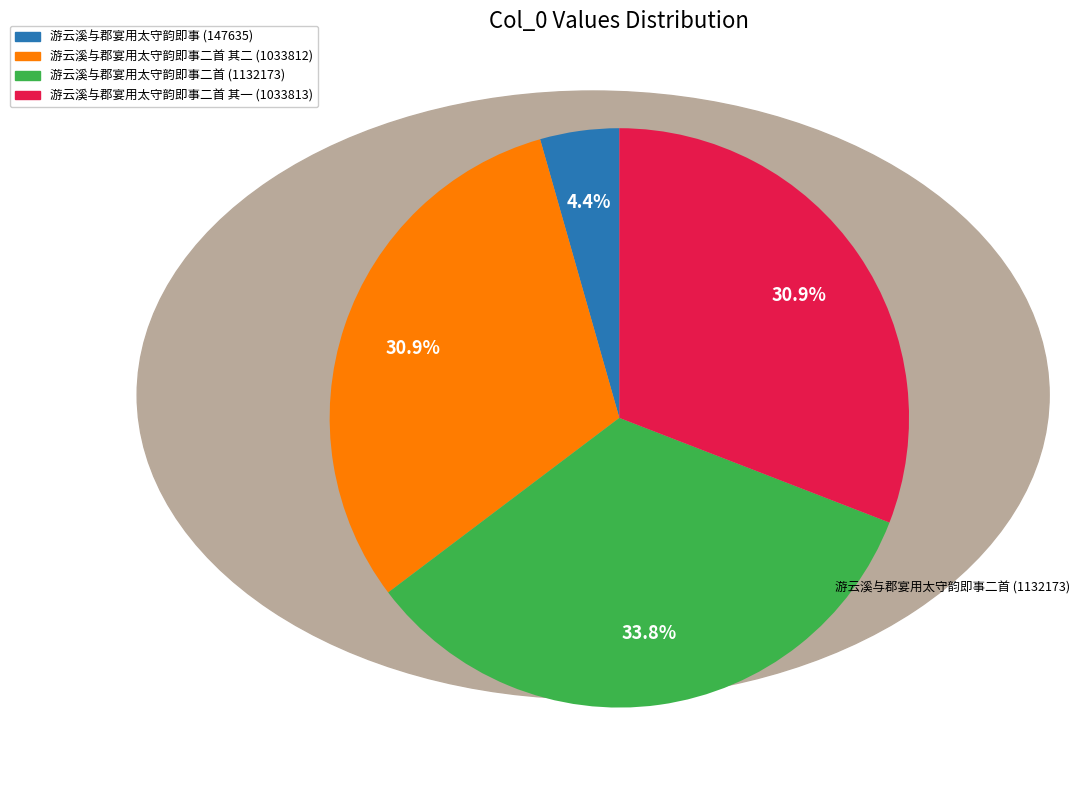

Is there any slice that represents more than half of the pie?

No